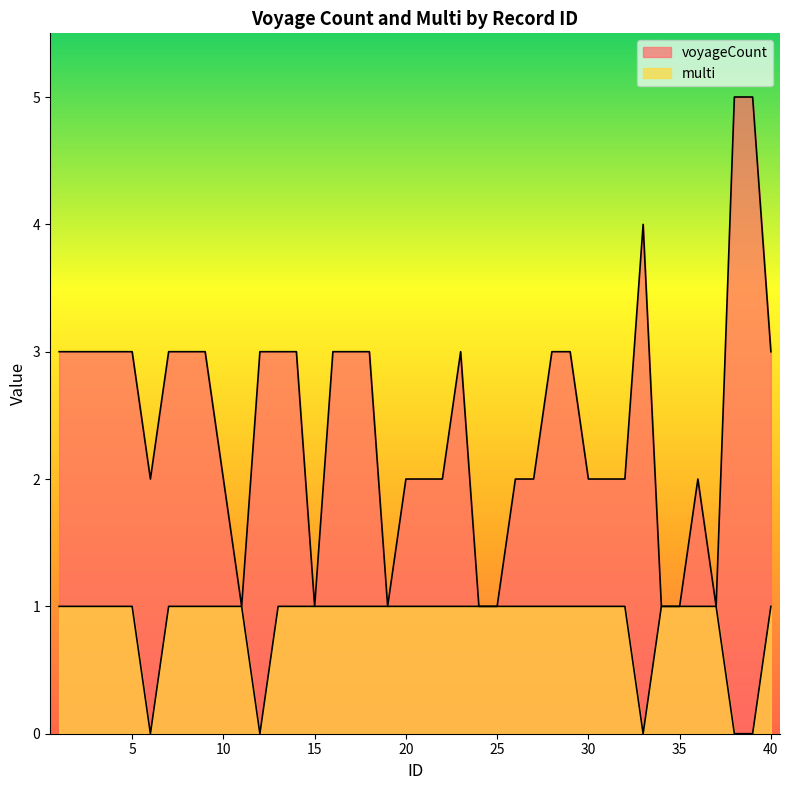

Which series has the largest total across all categories?

voyageCount